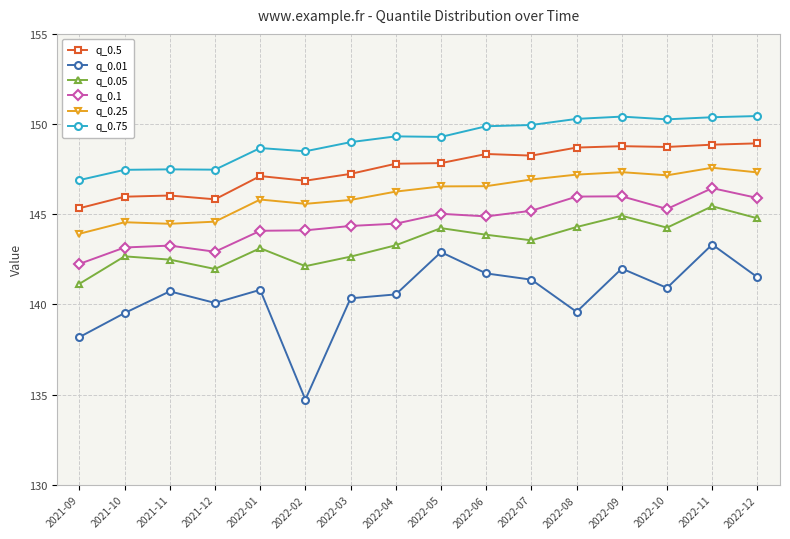

What is the total value across all series at 2022-01?

869.6